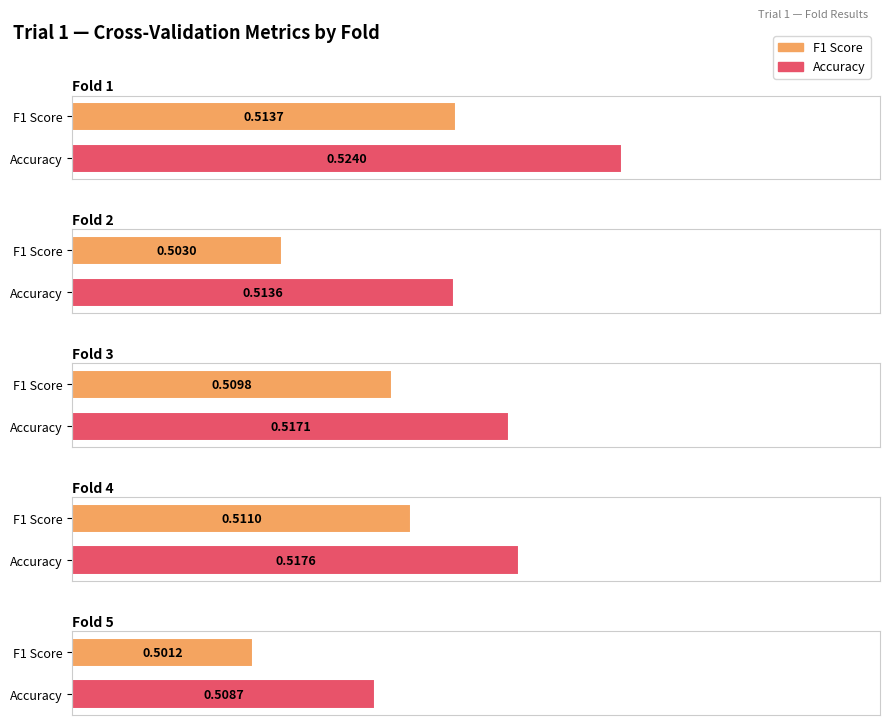

Which label corresponds to the largest value in the chart?

Fold 1